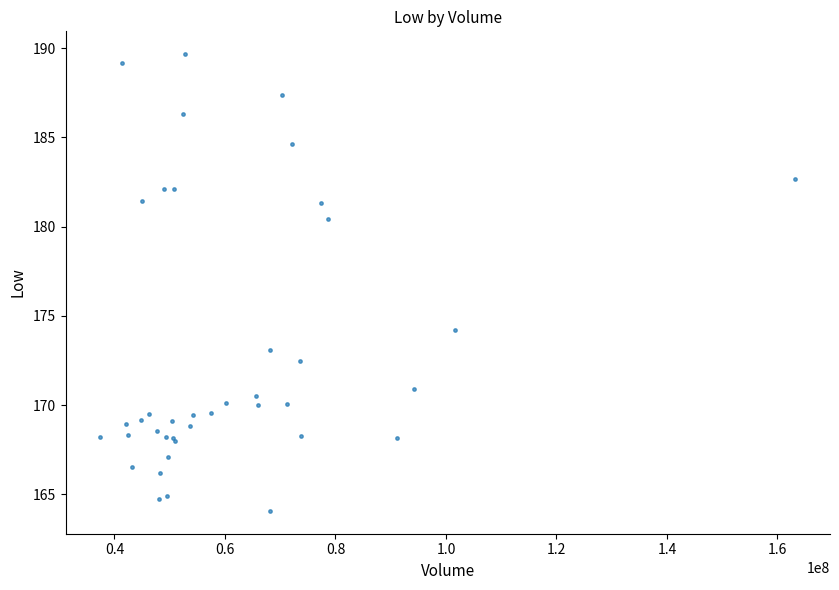

What Y value in the scatter plot is closest to 176?

174.2